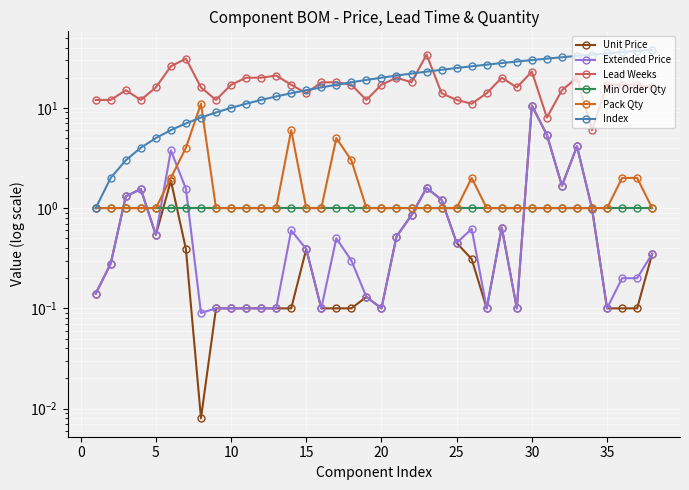

What is the difference between the maximum and second lowest values in the Index series?

36.0